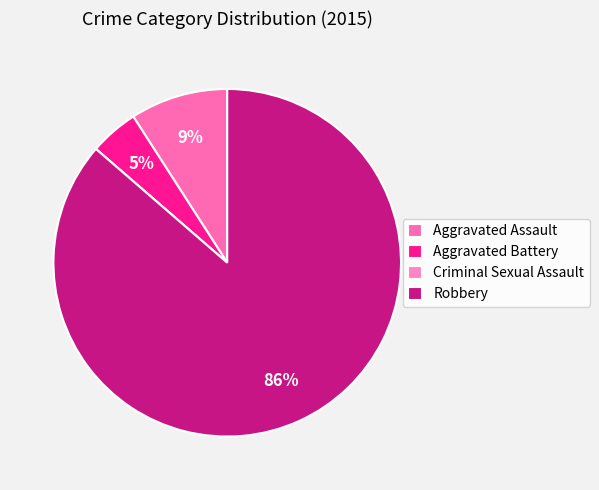

Is it true that Criminal Sexual Assault is 1% of the pie?

False